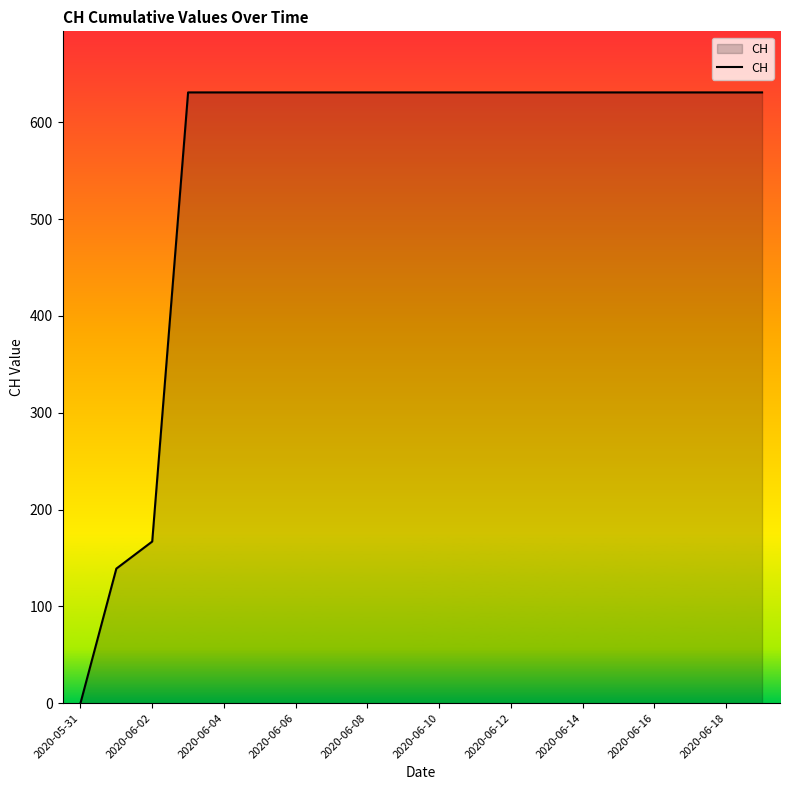

Reading left to right, list all the values displayed in this chart.

0	139	167	631	631	631	631	631	631	631	631	631	631	631	631	631	631	631	631	631